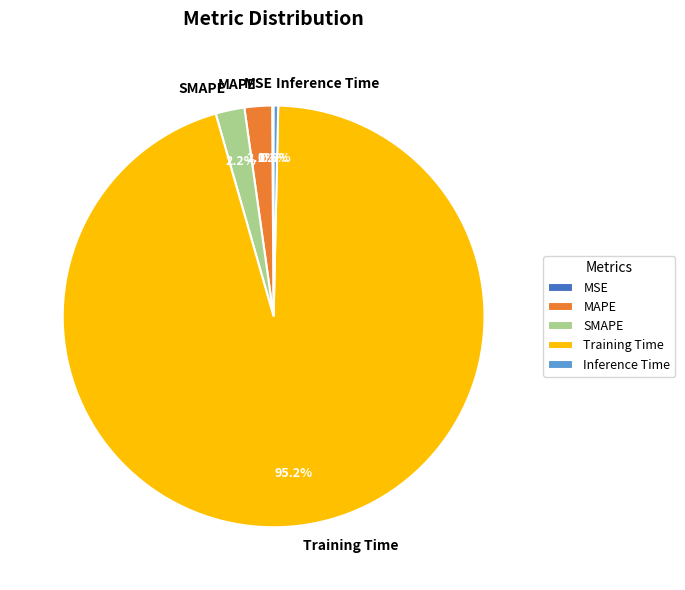

To the nearest percent, what percentage of the pie is SMAPE?

2%